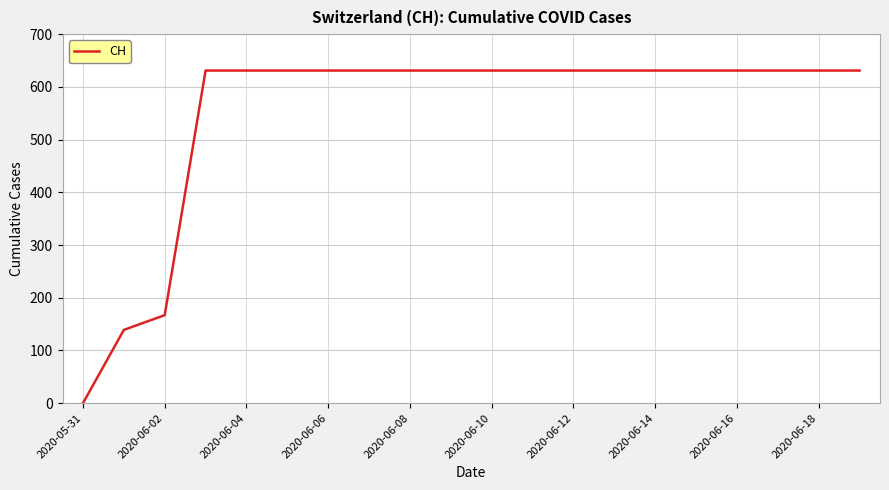

What is the difference between the maximum and minimum values?

631